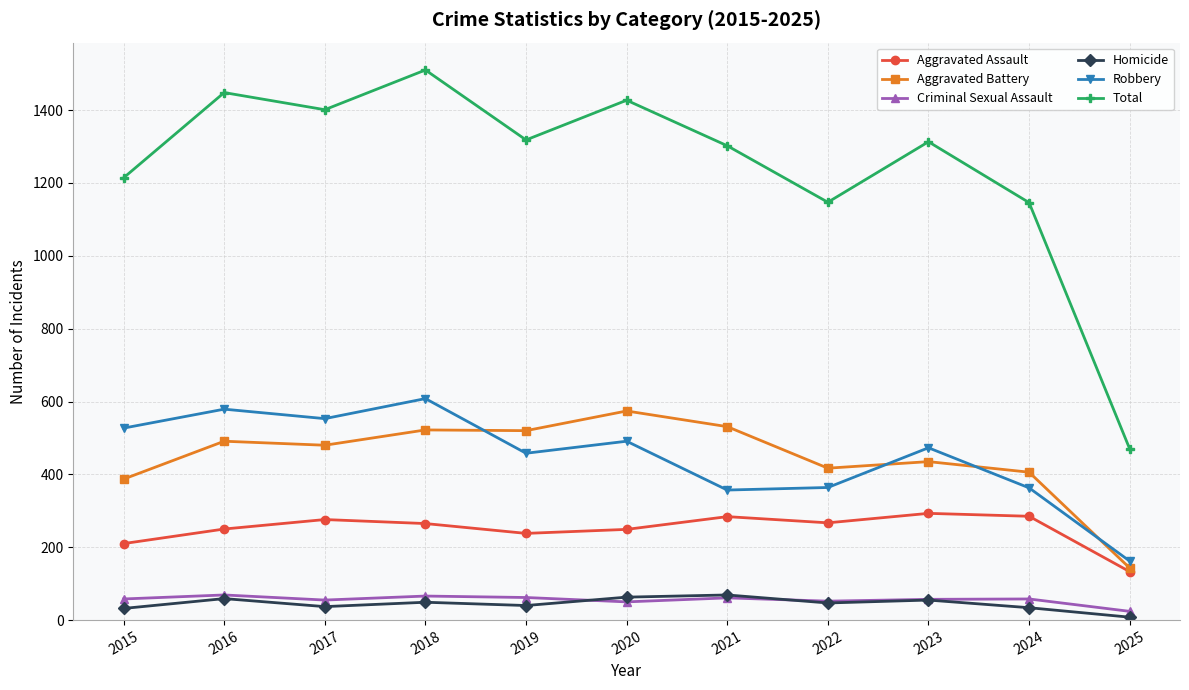

What is the value of the Robbery point at the 11th from the left?

162